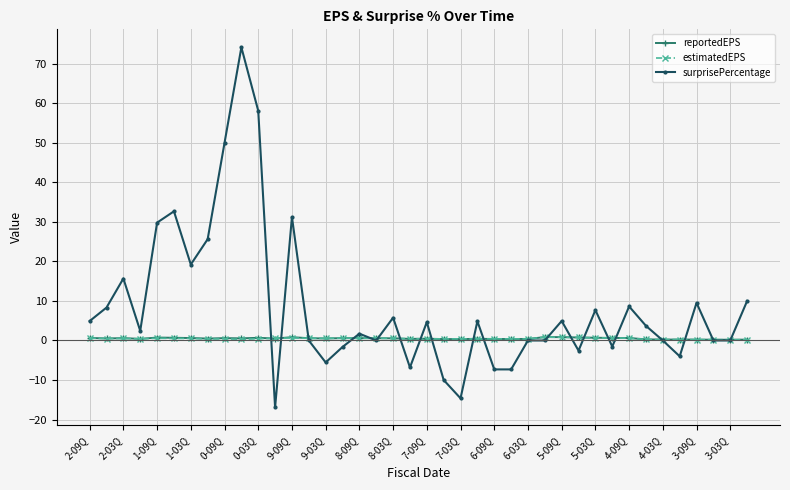

Which series has the largest total across all categories?

surprisePercentage